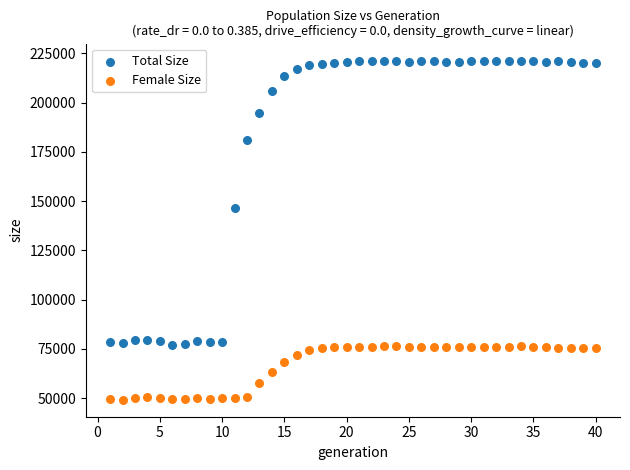

In the Total Size series, what Y value is closest to 149202?

146286